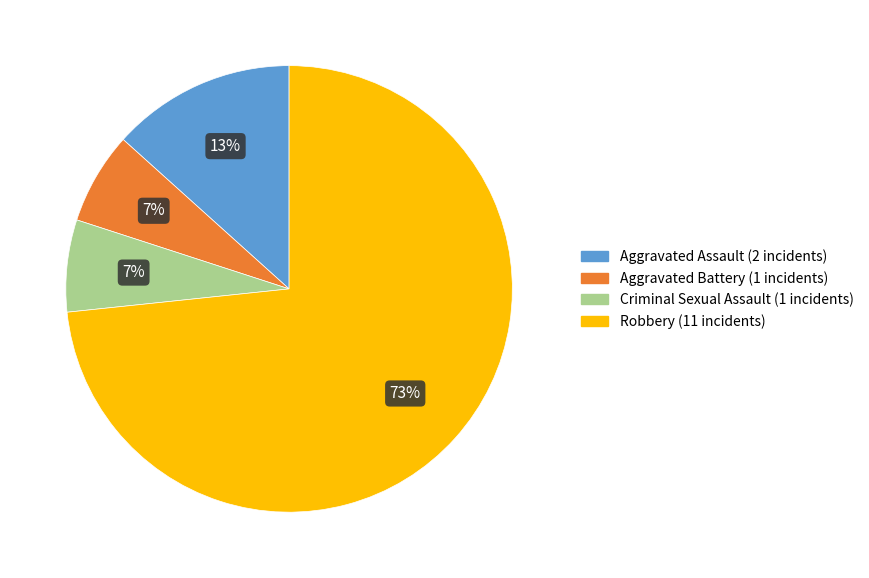

True or false: Criminal Sexual Assault accounts for 7% of the total.

True